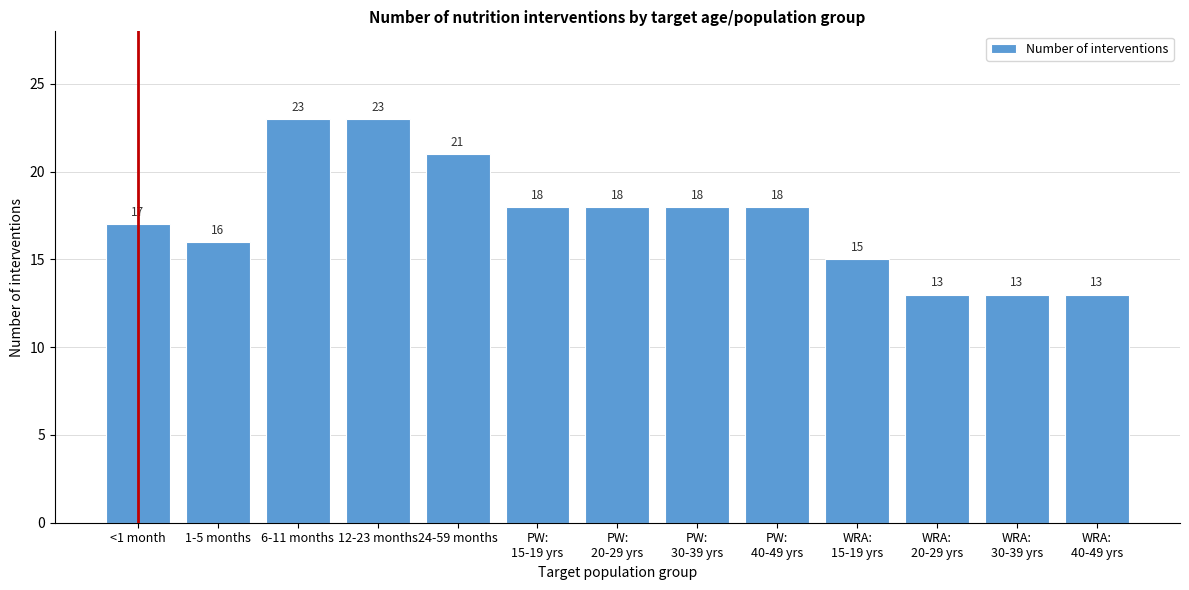

Reading left to right, what are all the values shown in this chart?

17	16	23	23	21	18	18	18	18	15	13	13	13